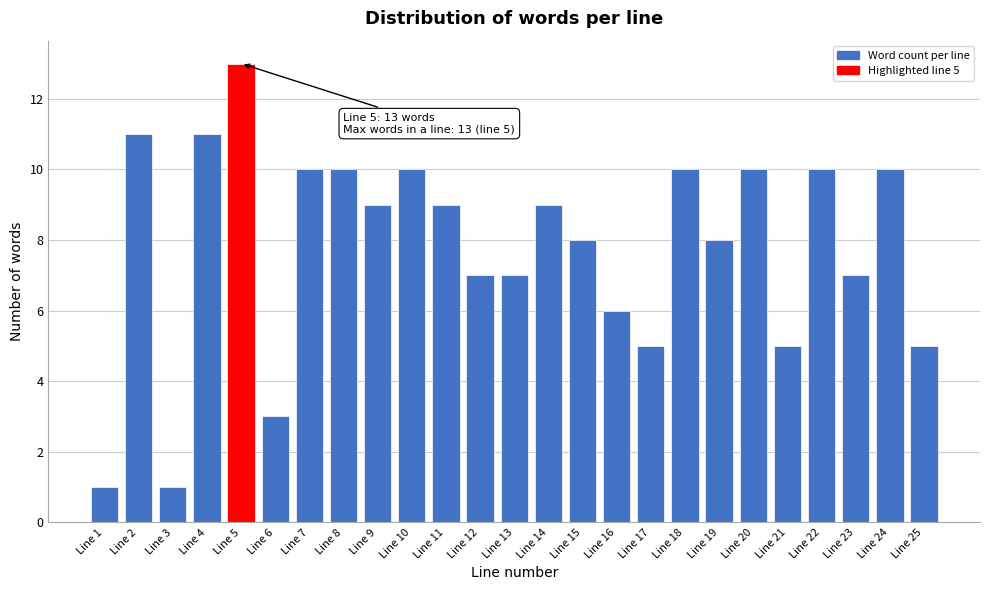

Reading left to right, transcribe all the data shown in this chart.

Line 1=1	Line 2=11	Line 3=1	Line 4=11	Line 5=13	Line 6=3	Line 7=10	Line 8=10	Line 9=9	Line 10=10	Line 11=9	Line 12=7	Line 13=7	Line 14=9	Line 15=8	Line 16=6	Line 17=5	Line 18=10	Line 19=8	Line 20=10	Line 21=5	Line 22=10	Line 23=7	Line 24=10	Line 25=5